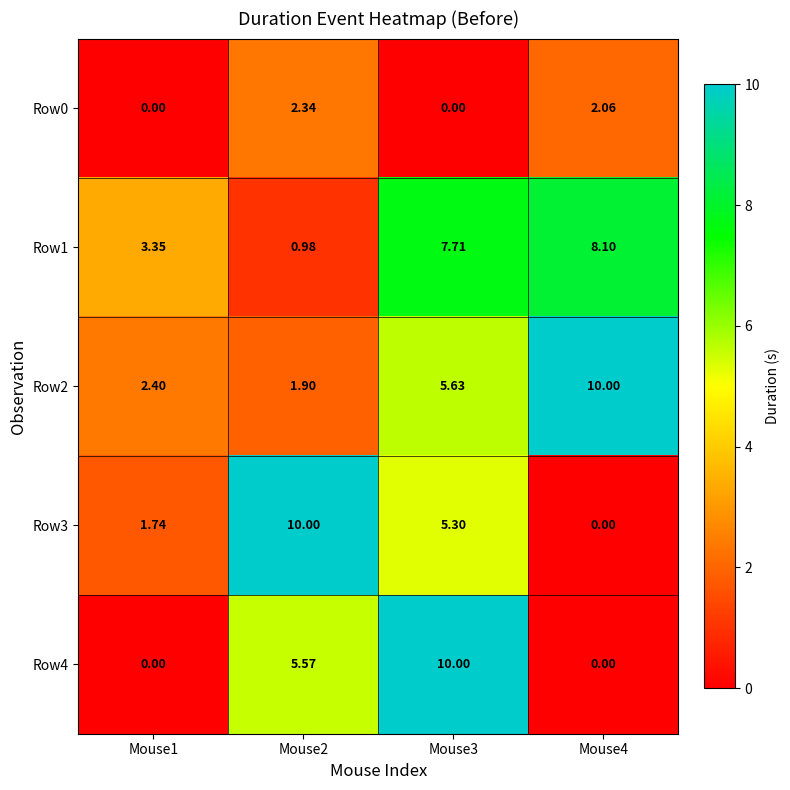

Is the value of Row2 at Mouse4 greater than the value of Row3 at Mouse4?

Yes